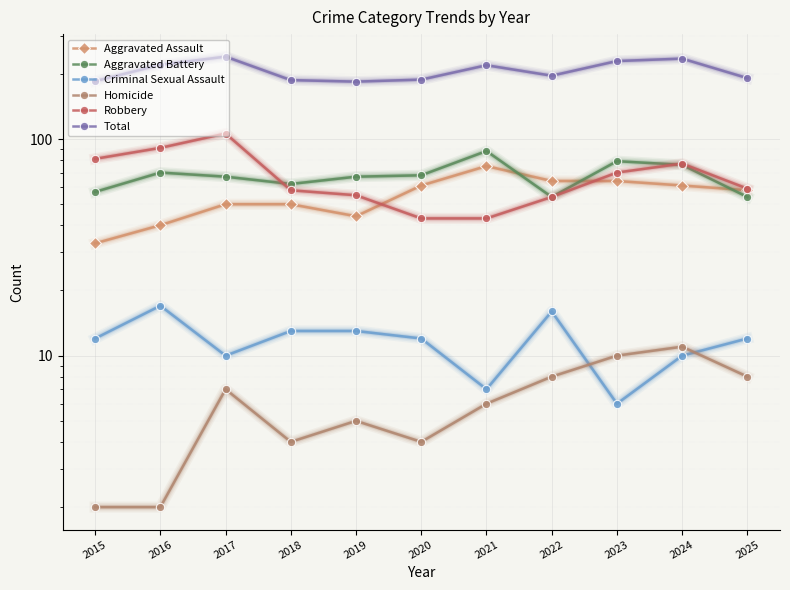

What is the approximate value of Criminal Sexual Assault at 2021?

7